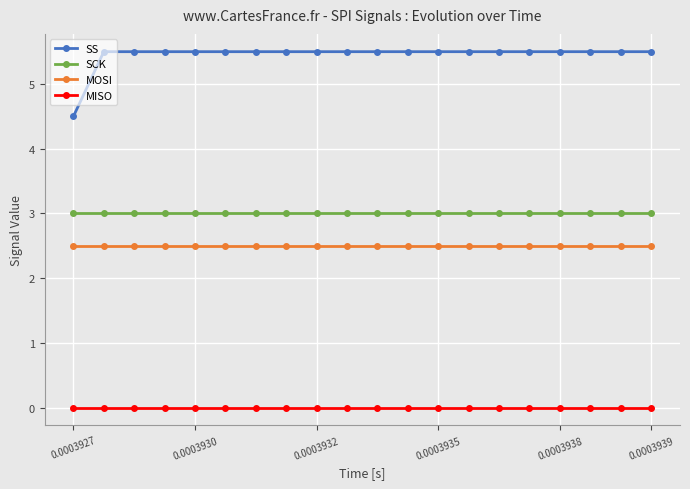

What is the value of the SCK point at the 6th from the left?

3.0